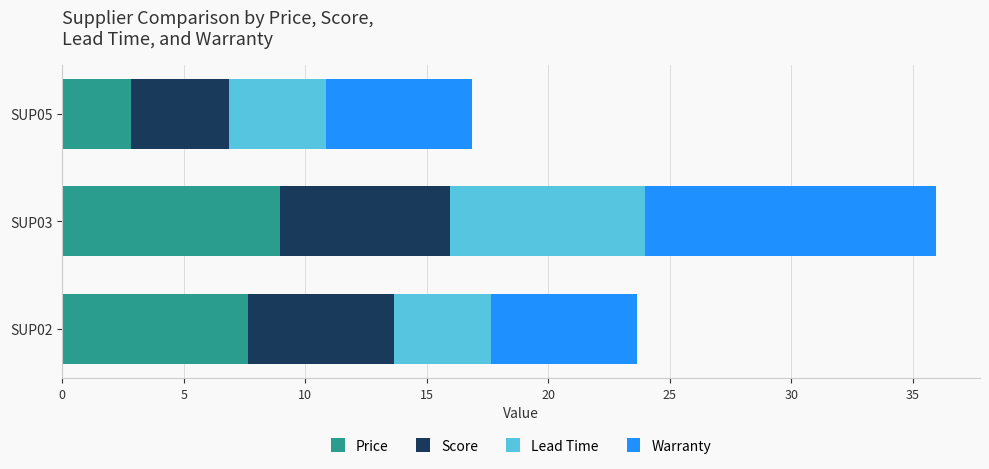

Which category has the highest value in the Price series?

SUP03